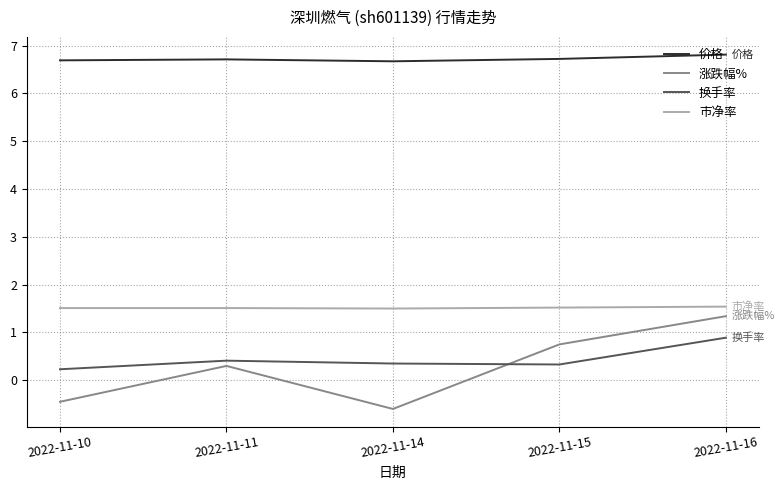

What is the minimum value shown in the chart?

-0.6